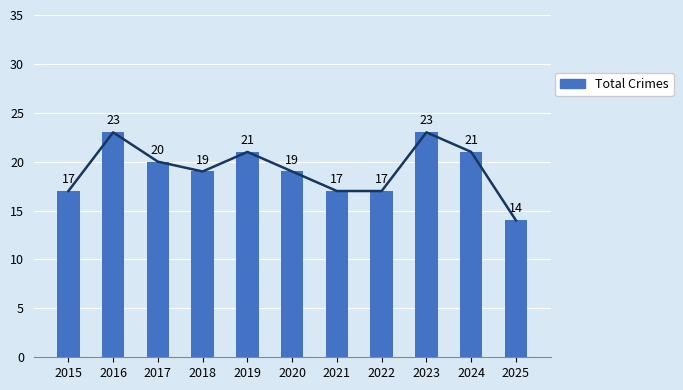

Rank the categories by value from lowest to highest.

2025, 2015, 2021, 2022, 2018, 2020, 2017, 2019, 2024, 2016, 2023